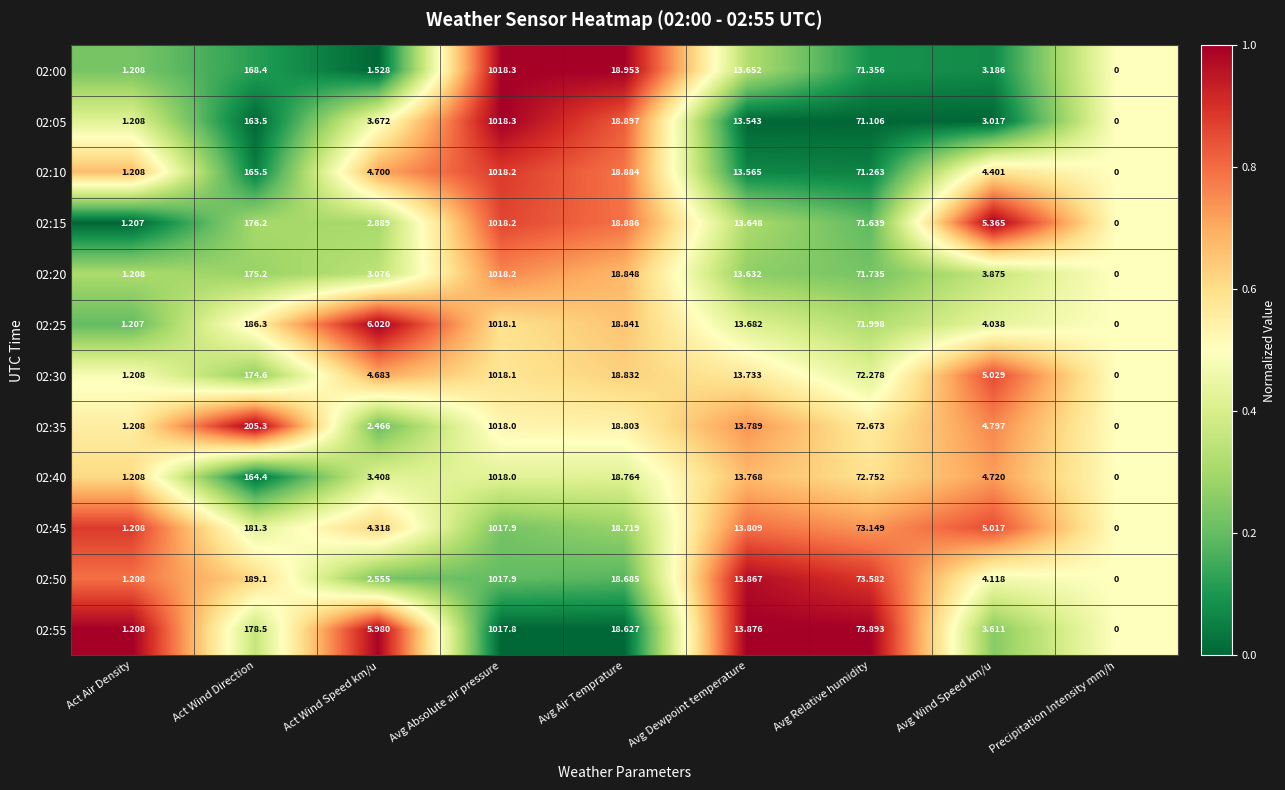

Where does the 02:05 series first go above 13?

Act Wind Direction